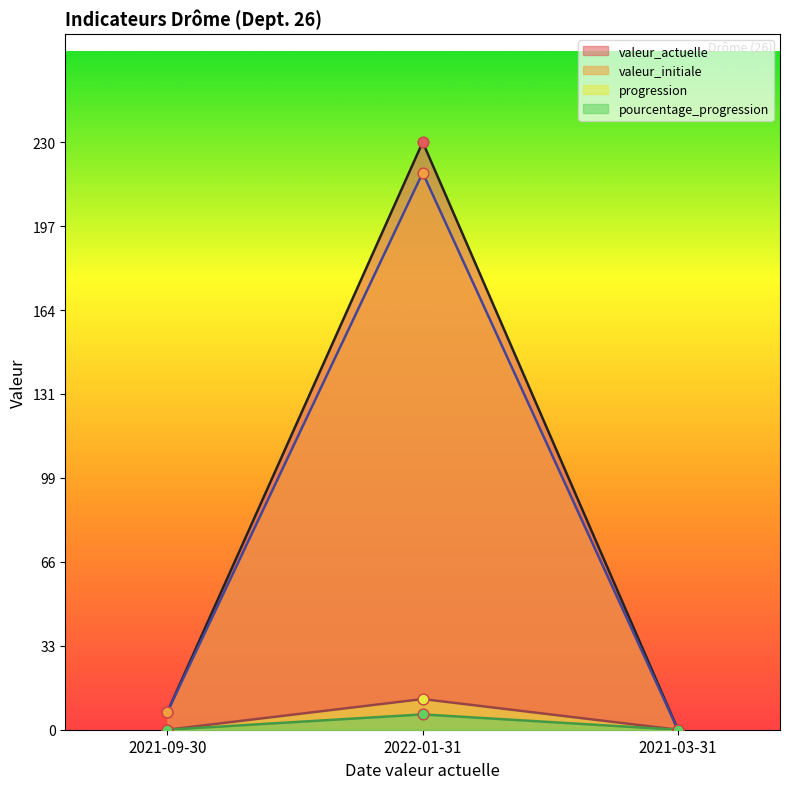

What are all the series names shown in the legend?

valeur_actuelle, valeur_initiale, progression, pourcentage_progression